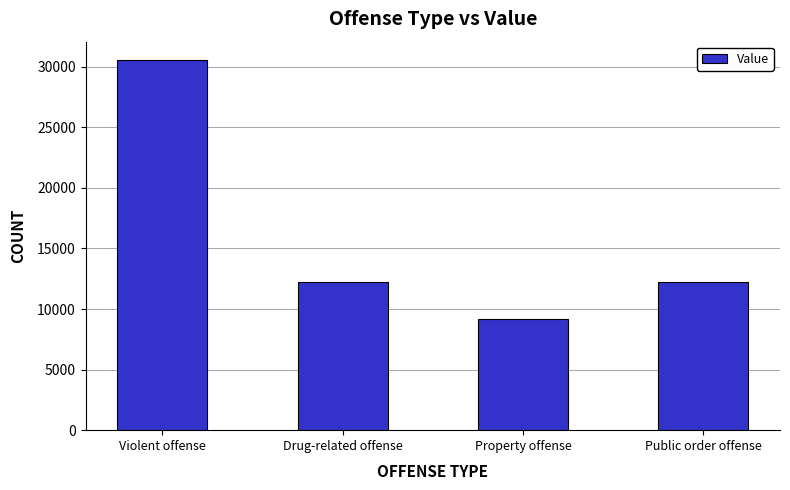

Is it true that the value at Drug-related offense is 17495?

False